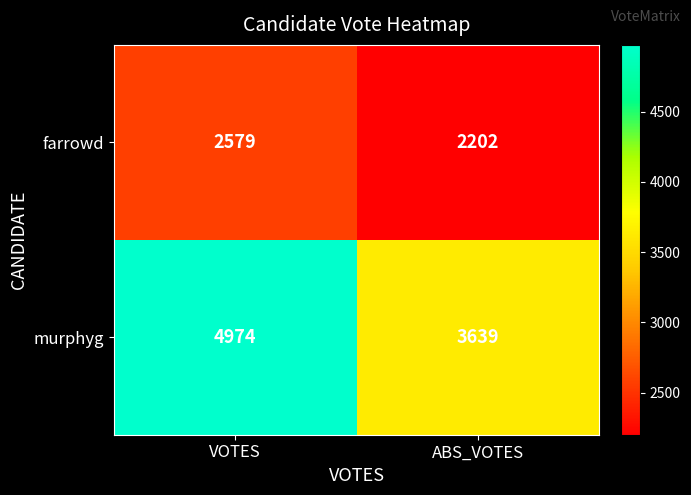

Where is farrowd nearest to the value 2390?

ABS_VOTES